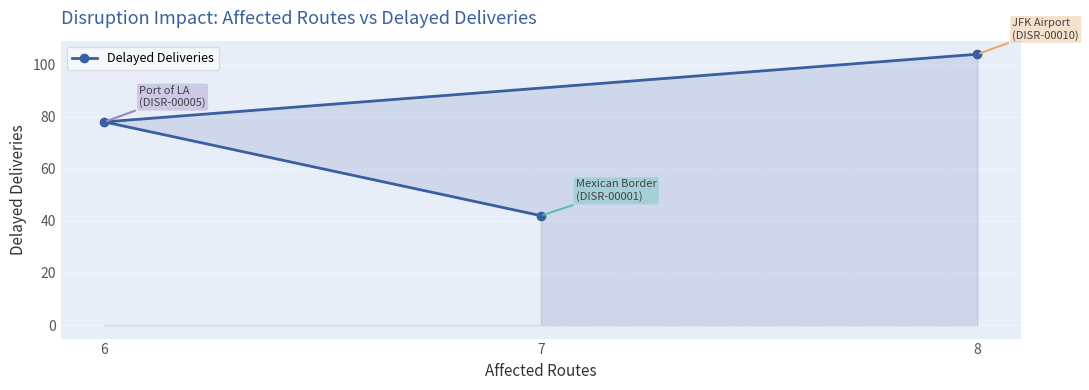

Reading right to left, what are all the values shown in this chart?

8=104	7=42	6=78